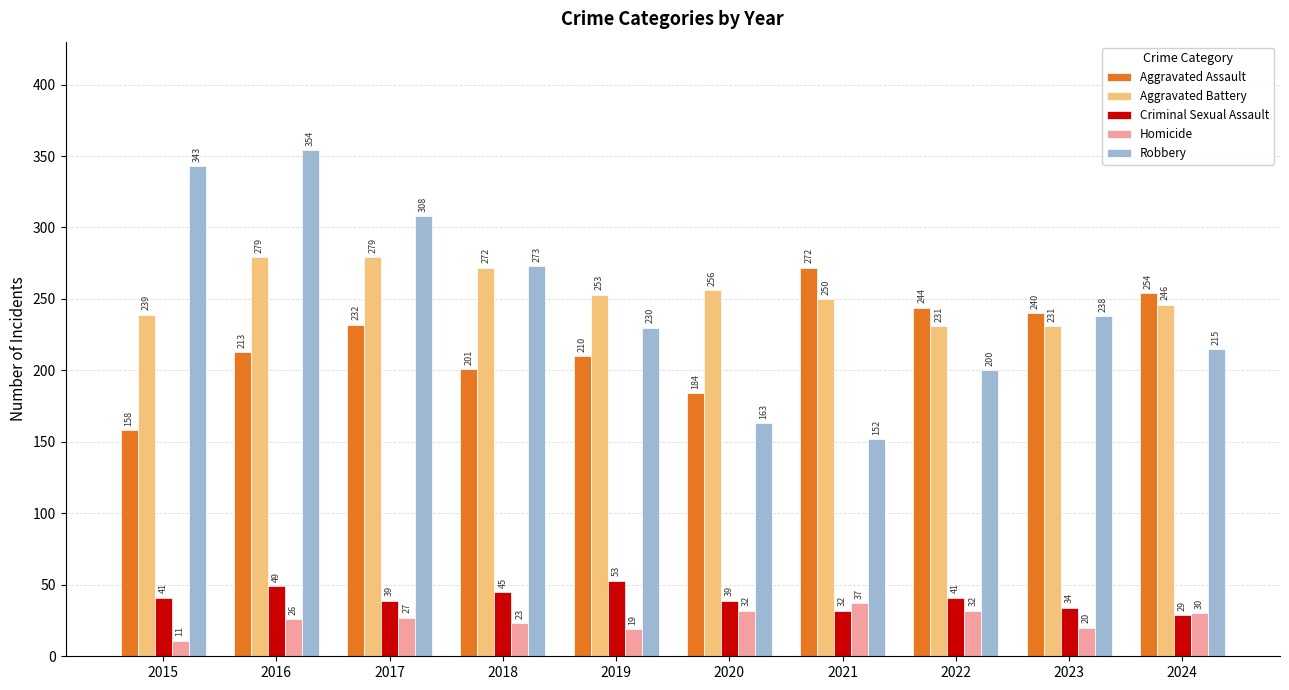

Rank the series at 2018 from lowest to highest value.

Homicide, Criminal Sexual Assault, Aggravated Assault, Aggravated Battery, Robbery